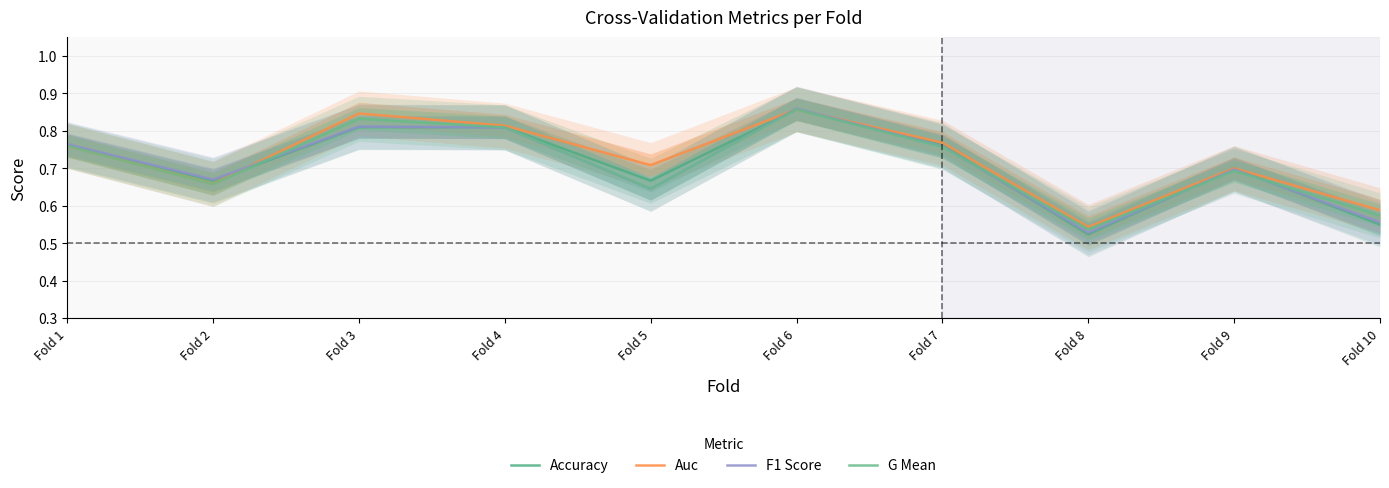

What is the minimum value for Accuracy?

0.5